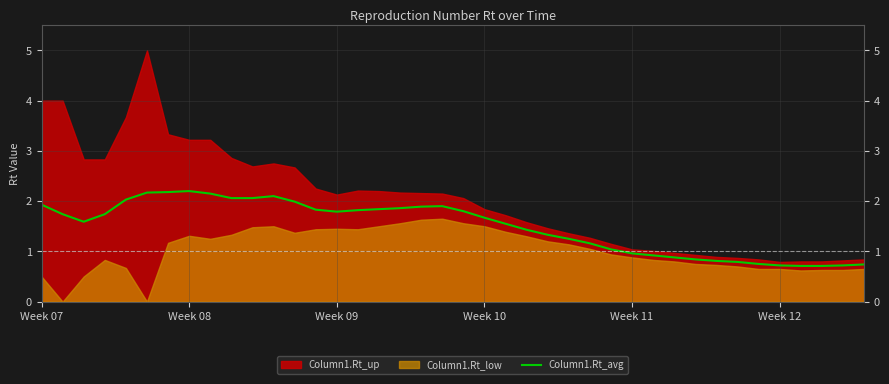

How many lines are shown in the chart?

1